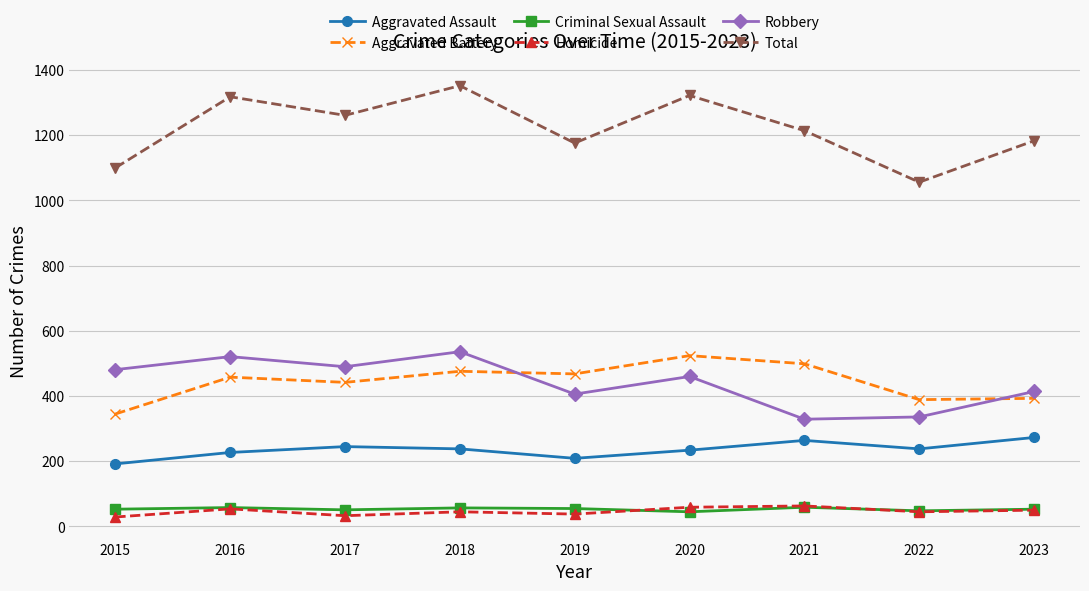

In Homicide, how many points are higher than both neighbors (excluding endpoints)?

3